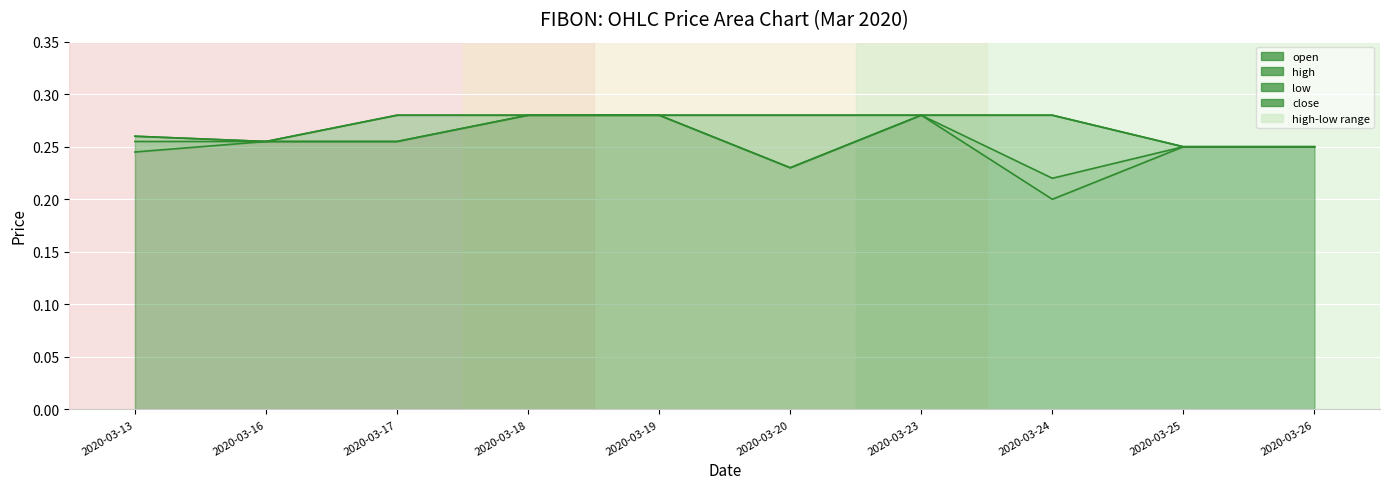

True or false: open has a value of 0.3 at 2020-03-19.

True